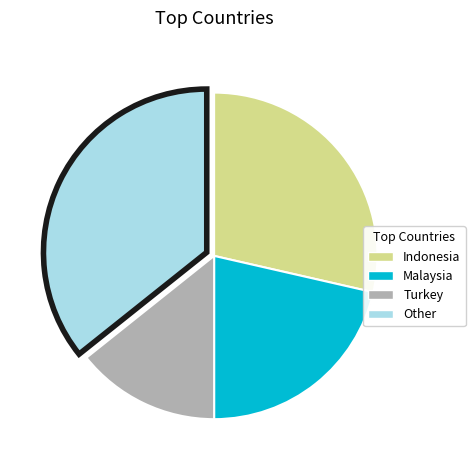

Which category has the biggest portion of the pie?

Other